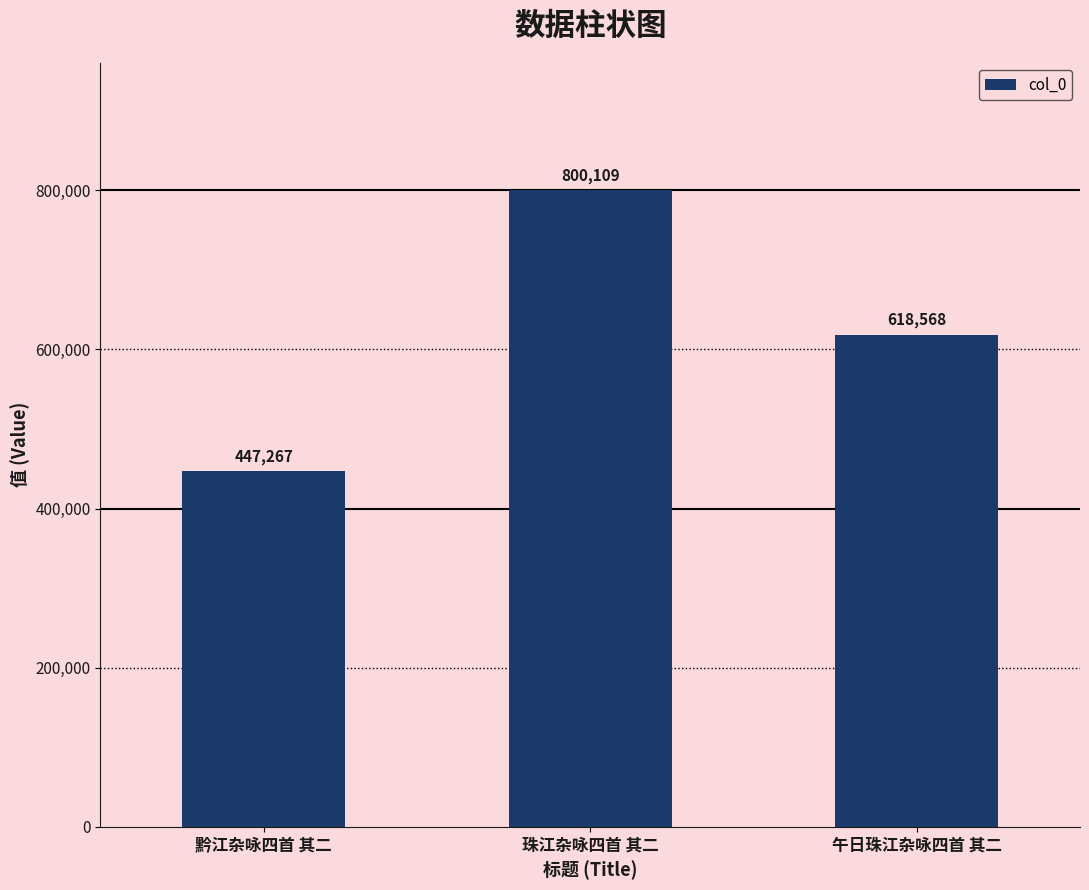

What is the label of the 2nd bar from the right?

珠江杂咏四首 其二